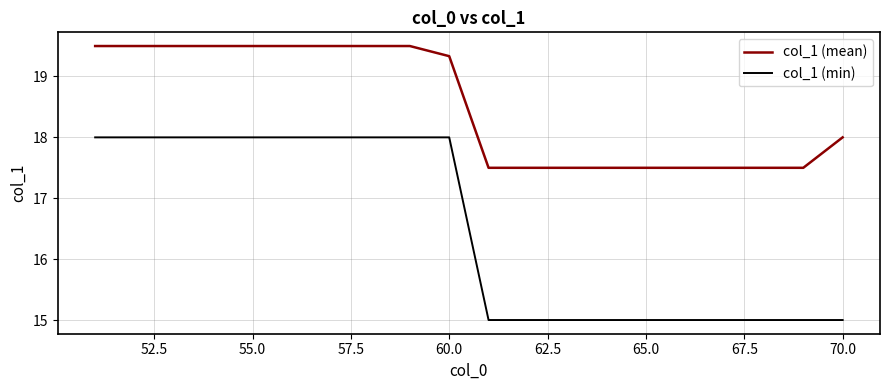

Rank the series by their maximum value, from highest to lowest.

col_1 (mean), col_1 (min)